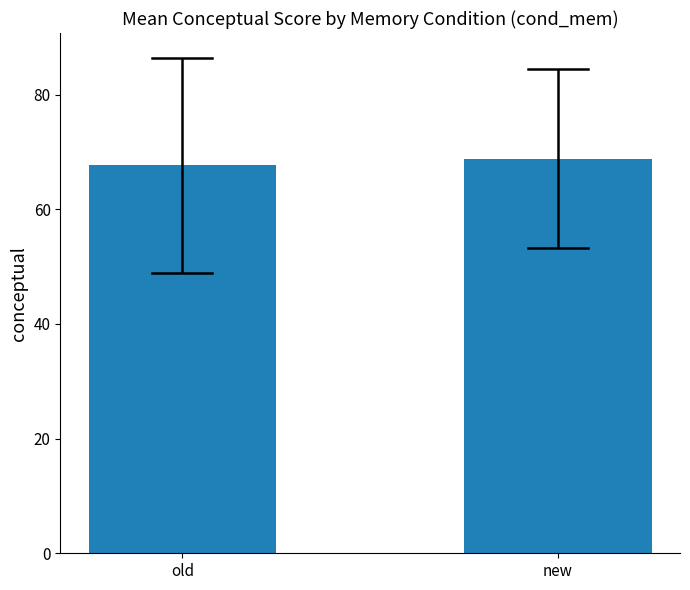

What is the change in value from old to new?

+1.2